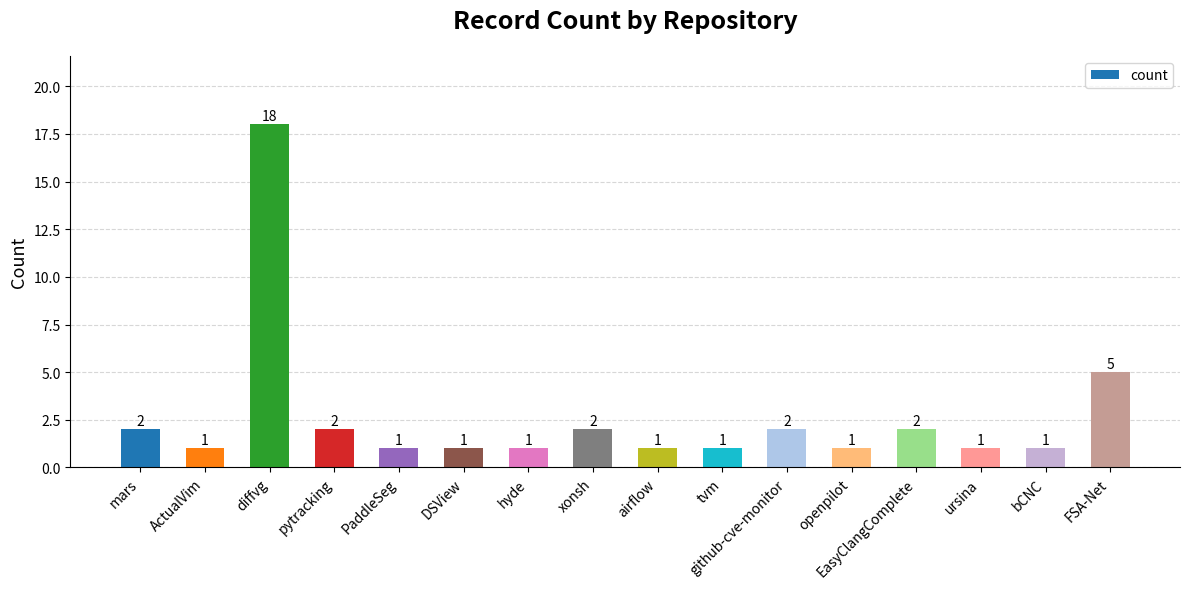

How many bars are there in total?

16